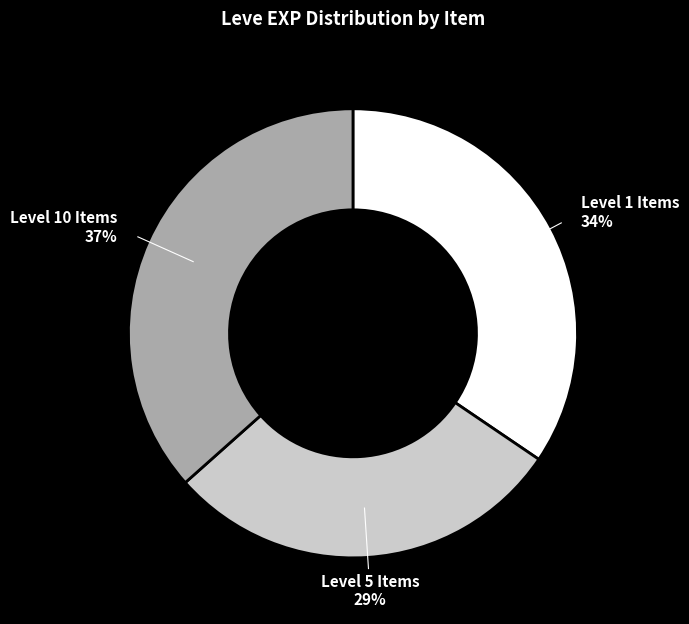

To the nearest percent, what portion does Level 1 Items represent?

34%